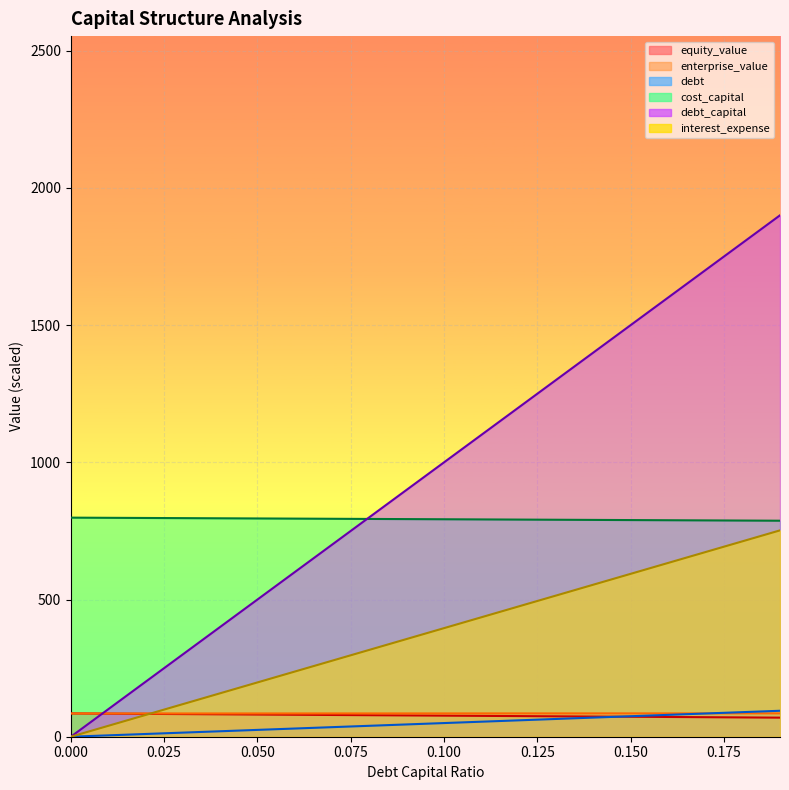

Which series has the widest spread of values?

debt